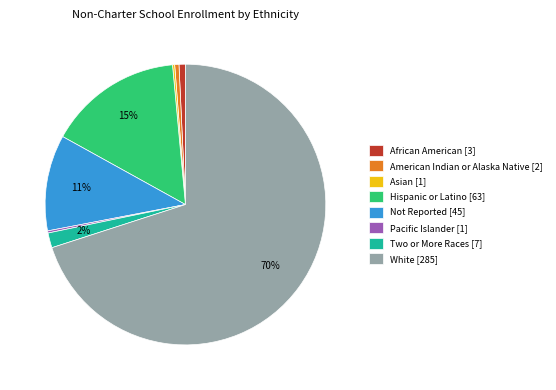

To the nearest percent, what portion does Two or More Races represent?

2%